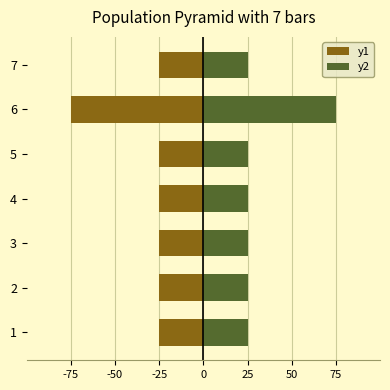

What is the maximum value shown in the chart?

75